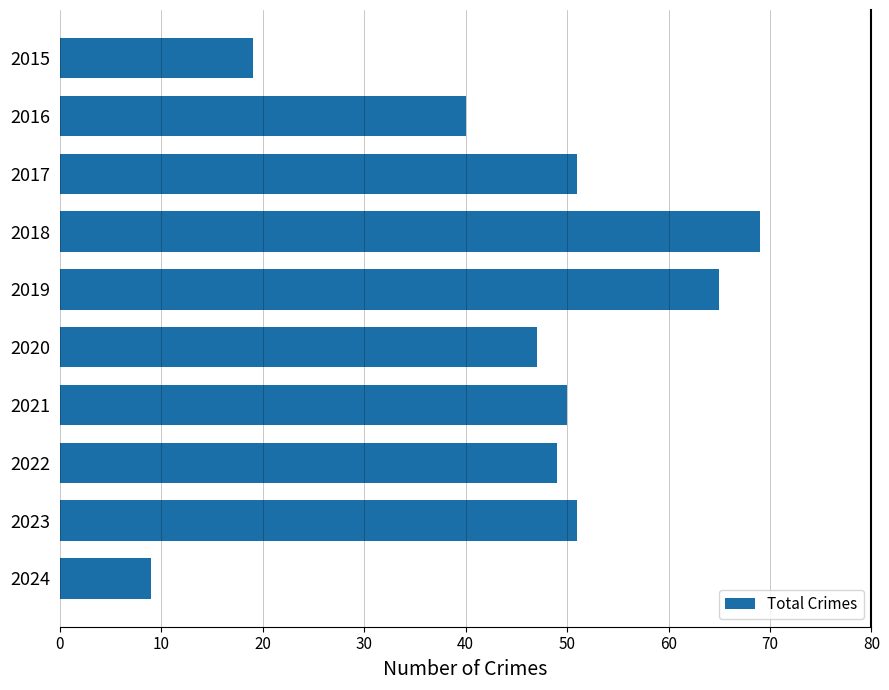

Are the bars horizontal?

Yes